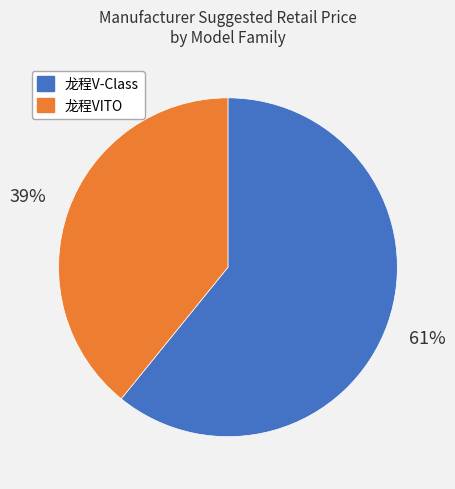

To the nearest percent, what portion does 龙程VITO represent?

39%